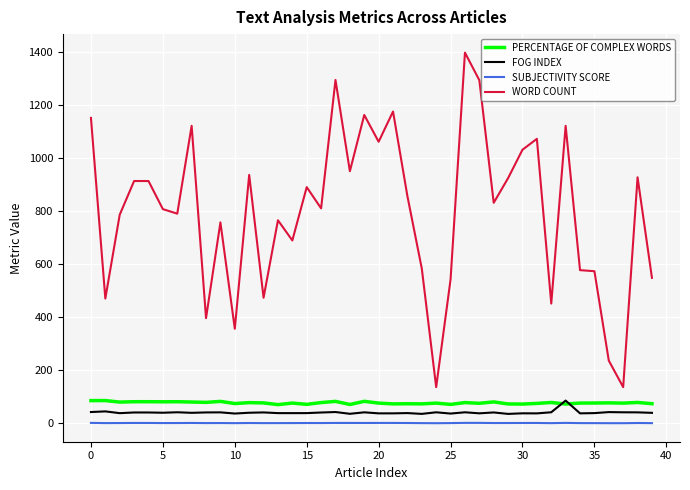

True or false: WORD COUNT and PERCENTAGE OF COMPLEX WORDS intersect in this chart.

False